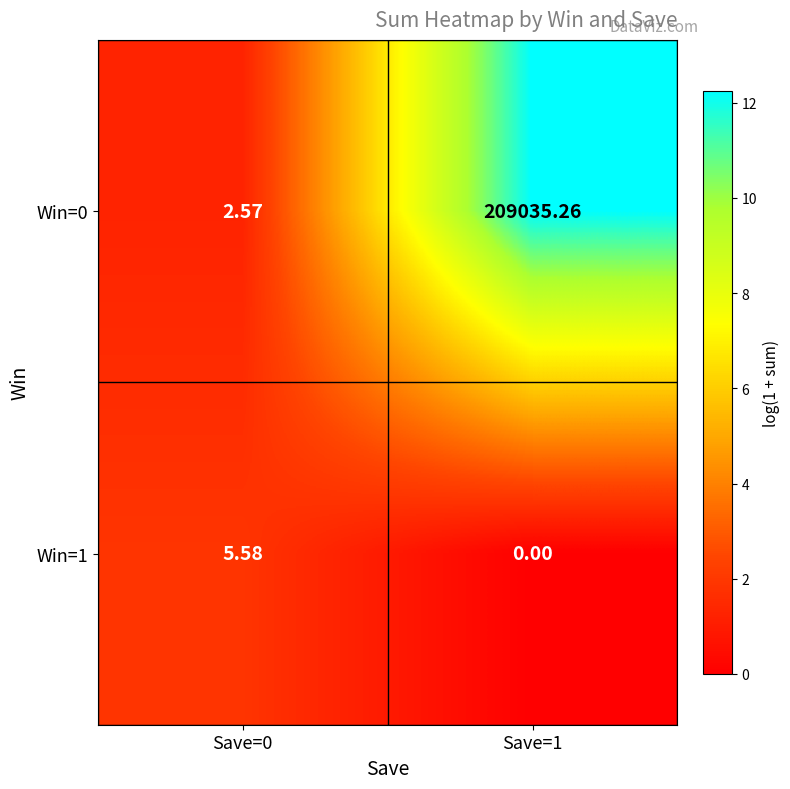

Rank the series at Save=1 from lowest to highest value.

Win=1, Win=0